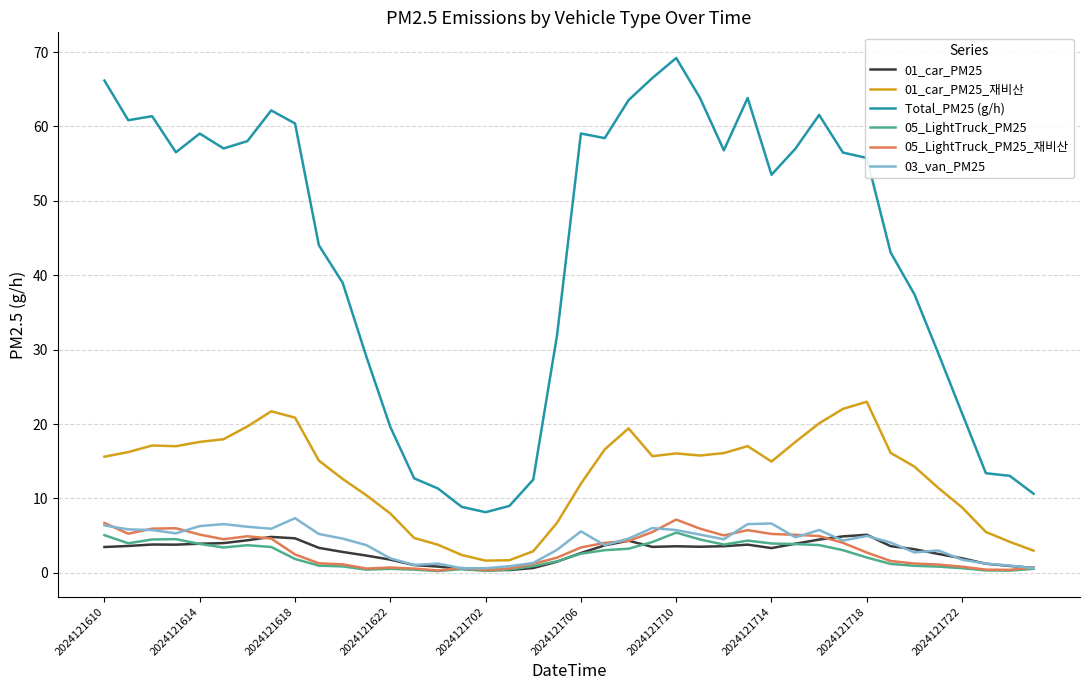

Which series has the widest spread of values?

Total_PM25 (g/h)